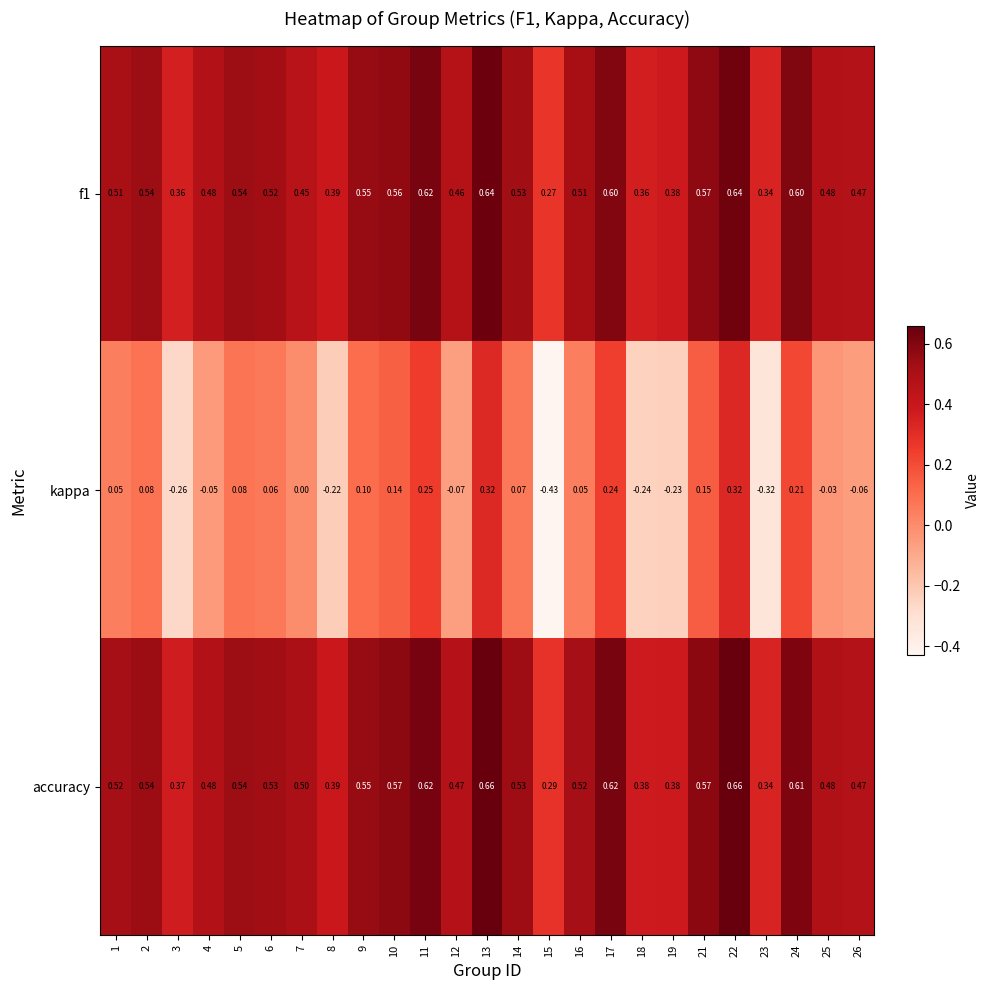

Which series has the largest total across all categories?

accuracy